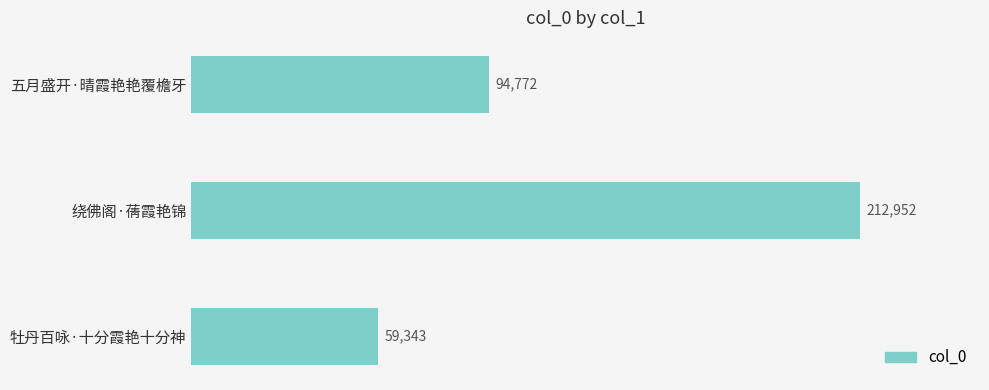

Approximately how many times larger is the value at 绕佛阁·蒨霞艳锦 compared to 五月盛开·晴霞艳艳覆檐牙?

2.2